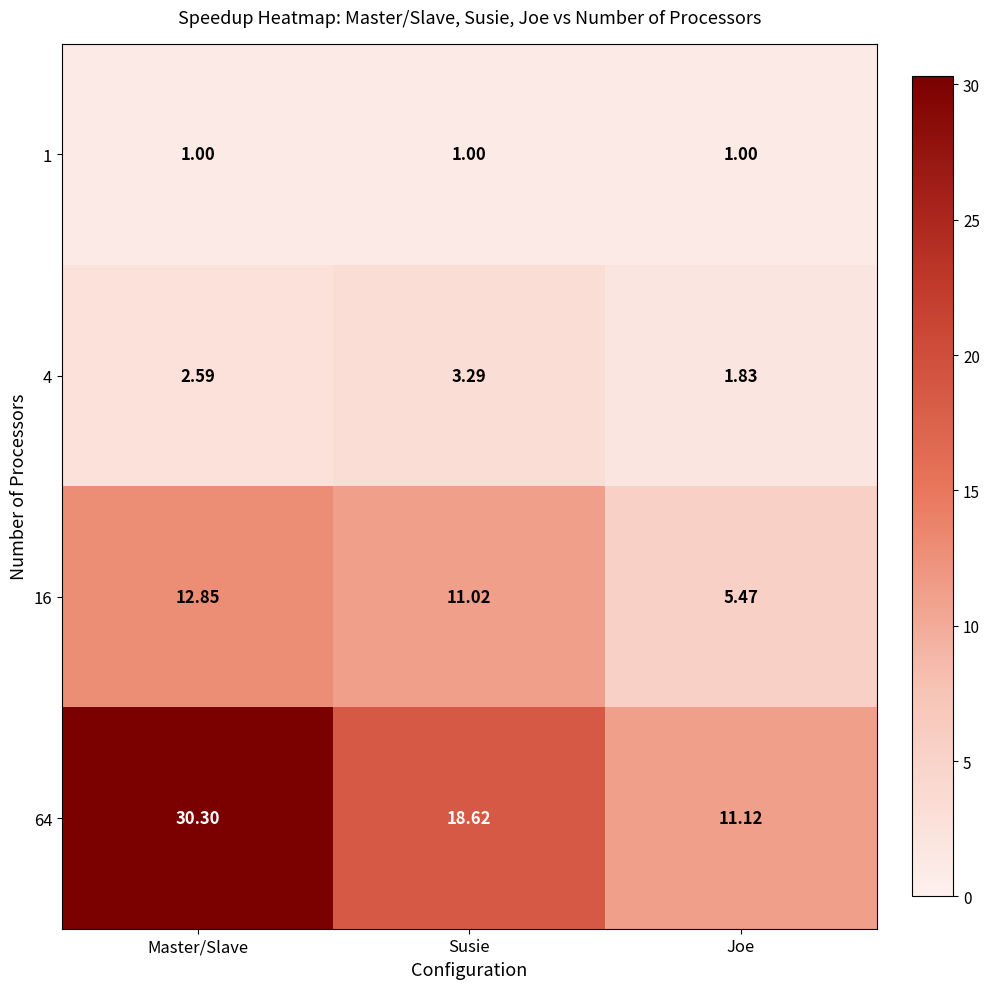

Where does the 64 series first go above 18?

Master/Slave